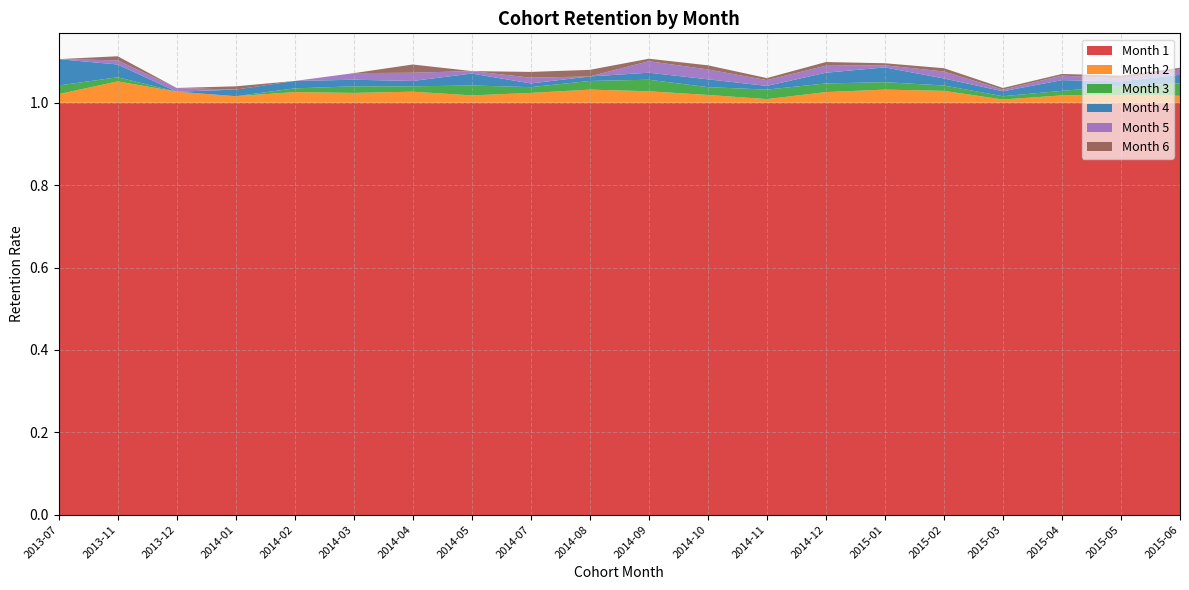

Reading right to left, list all the values displayed in this chart.

1: 2015-06=1.0	2015-05=1.0	2015-04=1.0	2015-03=1.0	2015-02=1.0	2015-01=1.0	2014-12=1.0	2014-11=1.0	2014-10=1.0	2014-09=1.0	2014-08=1.0	2014-07=1.0	2014-05=1.0	2014-04=1.0	2014-03=1.0	2014-02=1.0	2014-01=1.0	2013-12=1.0	2013-11=1.0	2013-07=1.0
2: 2015-06=0.0	2015-05=0.0	2015-04=0.0	2015-03=0.0	2015-02=0.0	2015-01=0.0	2014-12=0.0	2014-11=0.0	2014-10=0.0	2014-09=0.0	2014-08=0.0	2014-07=0.0	2014-05=0.0	2014-04=0.0	2014-03=0.0	2014-02=0.0	2014-01=0.0	2013-12=0.0	2013-11=0.1	2013-07=0.0
3: 2015-06=0.0	2015-05=0.0	2015-04=0.0	2015-03=0.0	2015-02=0.0	2015-01=0.0	2014-12=0.0	2014-11=0.0	2014-10=0.0	2014-09=0.0	2014-08=0.0	2014-07=0.0	2014-05=0.0	2014-04=0.0	2014-03=0.0	2014-02=0.0	2014-01=0.0	2013-12=0.0	2013-11=0.0	2013-07=0.0
4: 2015-06=0.0	2015-05=0.0	2015-04=0.0	2015-03=0.0	2015-02=0.0	2015-01=0.0	2014-12=0.0	2014-11=0.0	2014-10=0.0	2014-09=0.0	2014-08=0.0	2014-07=0.0	2014-05=0.0	2014-04=0.0	2014-03=0.0	2014-02=0.0	2014-01=0.0	2013-12=0.0	2013-11=0.0	2013-07=0.1
5: 2015-06=0.0	2015-05=0.0	2015-04=0.0	2015-03=0.0	2015-02=0.0	2015-01=0.0	2014-12=0.0	2014-11=0.0	2014-10=0.0	2014-09=0.0	2014-08=0.0	2014-07=0.0	2014-05=0.0	2014-04=0.0	2014-03=0.0	2014-02=0.0	2014-01=0.0	2013-12=0.0	2013-11=0.0	2013-07=0.0
6: 2015-06=0.0	2015-05=0.0	2015-04=0.0	2015-03=0.0	2015-02=0.0	2015-01=0.0	2014-12=0.0	2014-11=0.0	2014-10=0.0	2014-09=0.0	2014-08=0.0	2014-07=0.0	2014-05=0.0	2014-04=0.0	2014-03=0.0	2014-02=0.0	2014-01=0.0	2013-12=0.0	2013-11=0.0	2013-07=0.0